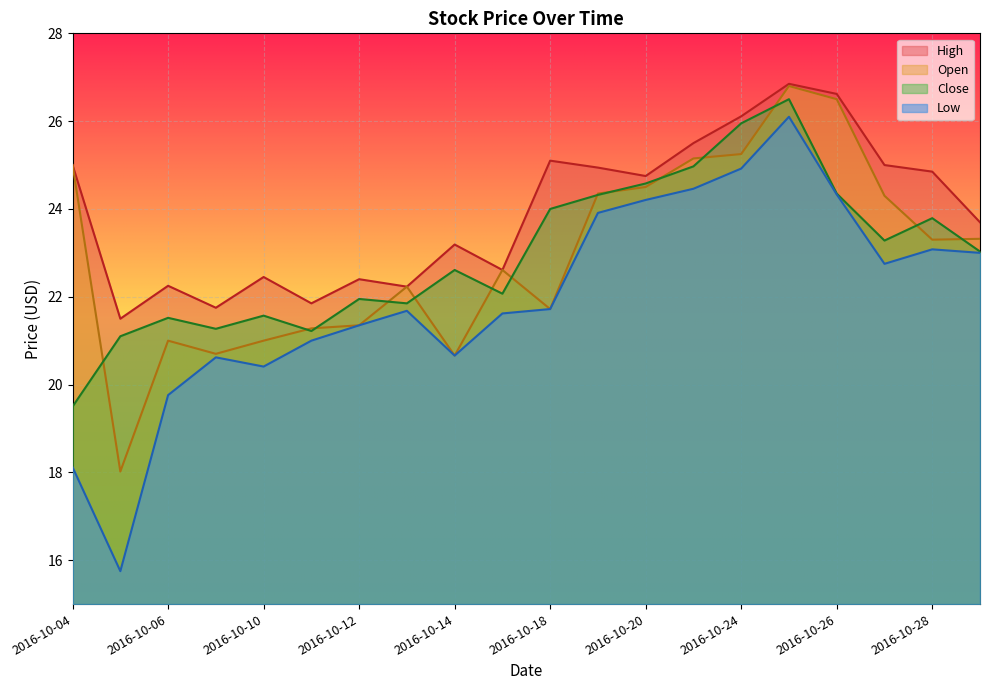

How many data points in Low are above 21?

13